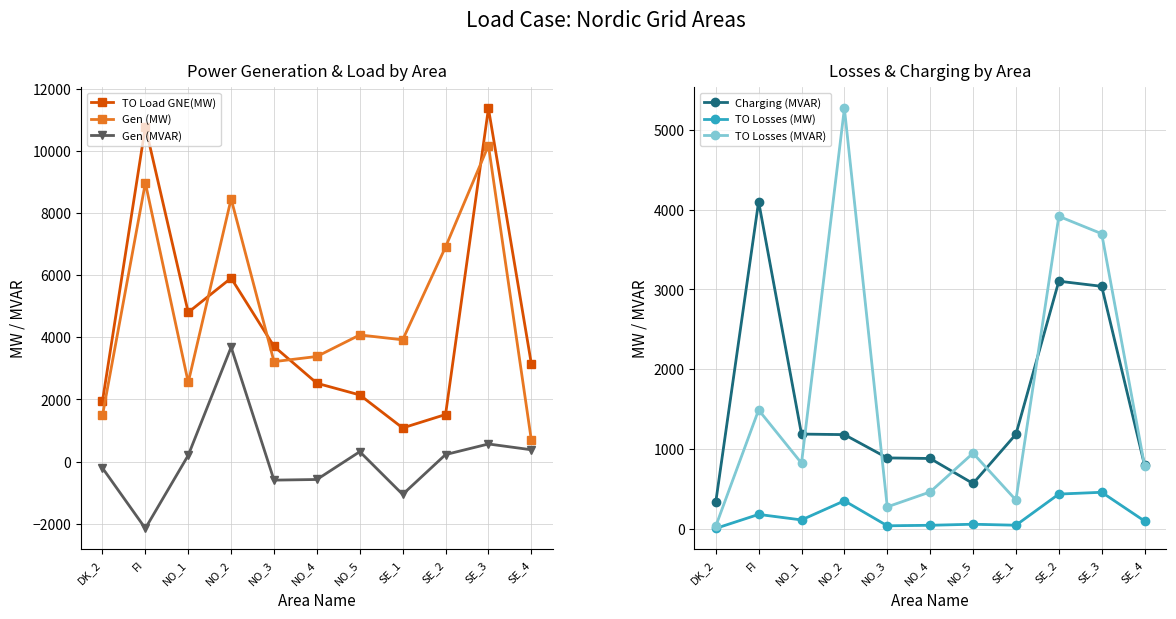

Rank the series at NO_4 from highest to lowest value.

Gen (MW), TO Load GNE(MW), Charging (MVAR), TO Losses (MVAR), TO Losses (MW), Gen (MVAR)